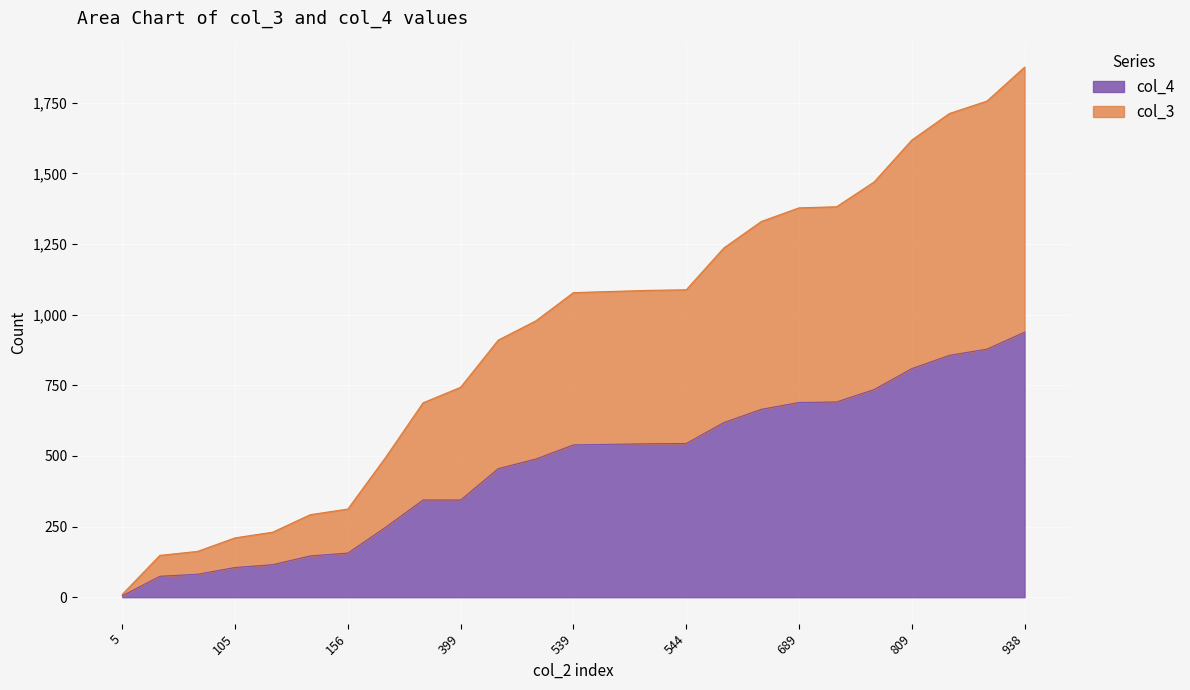

At which category is the sum across all series the highest?

938